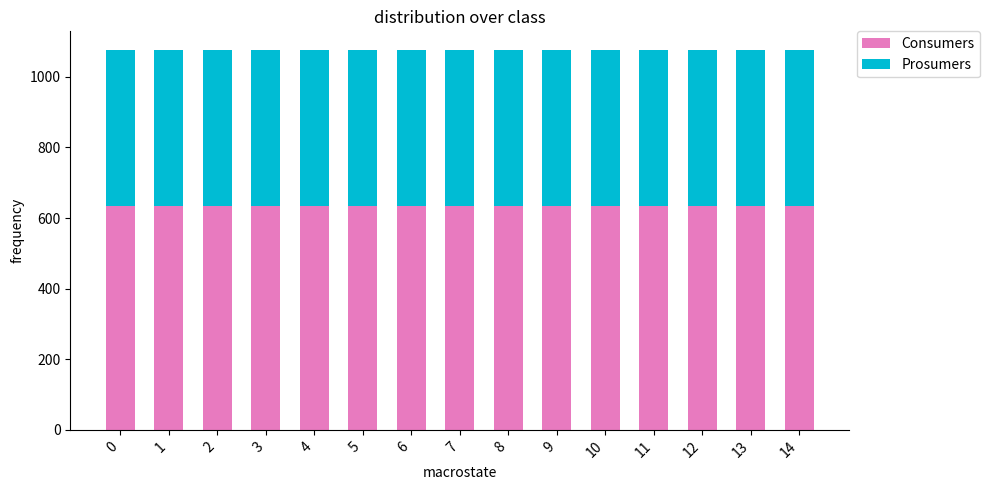

How many bars are there in total?

15